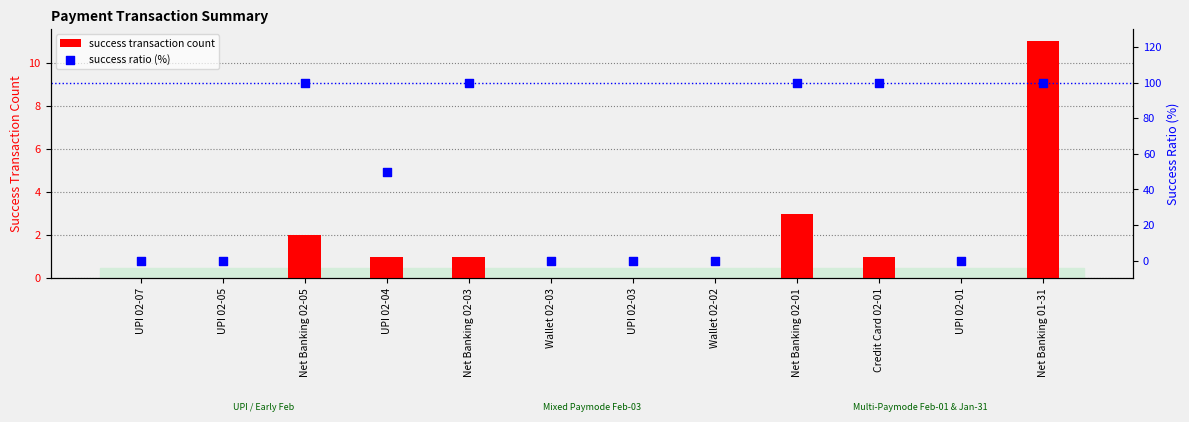

What are all the series names shown in the legend?

success transaction count, success ratio (%)